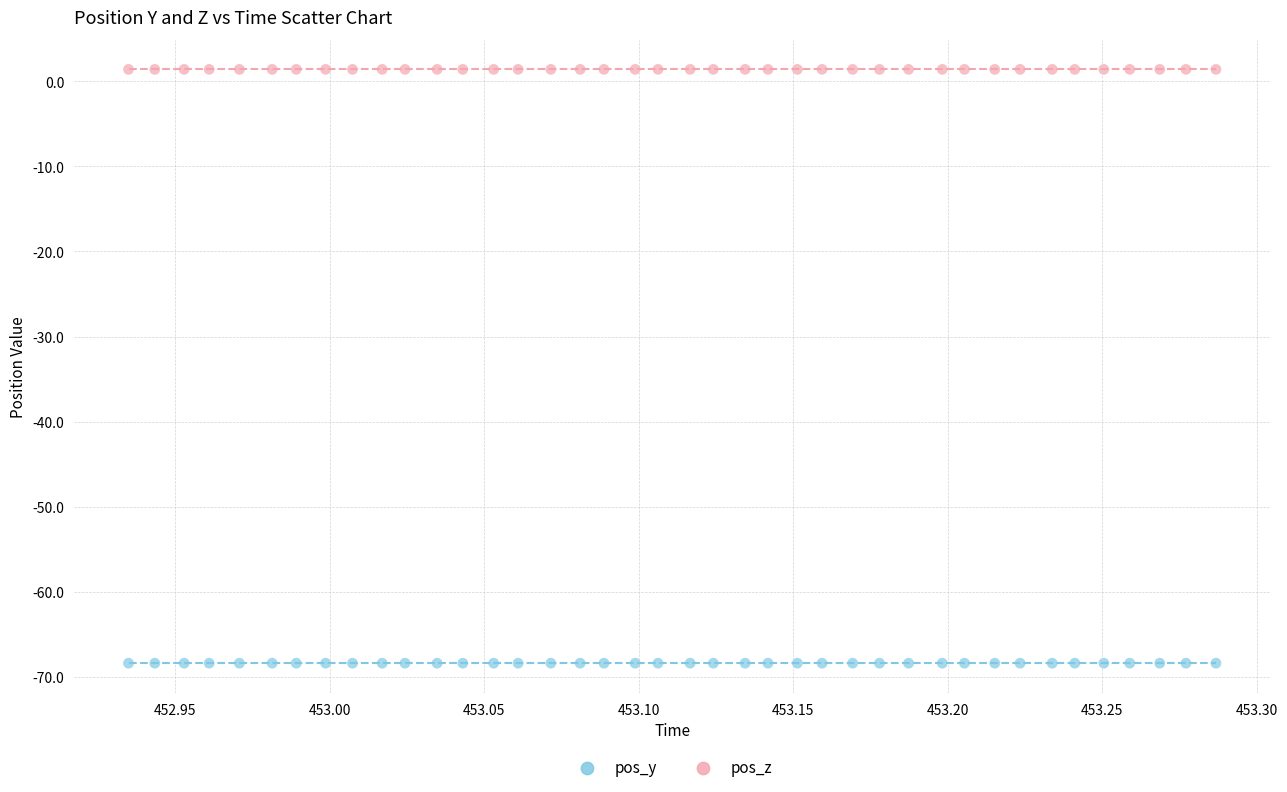

Which series reaches the minimum Y coordinate?

pos_y